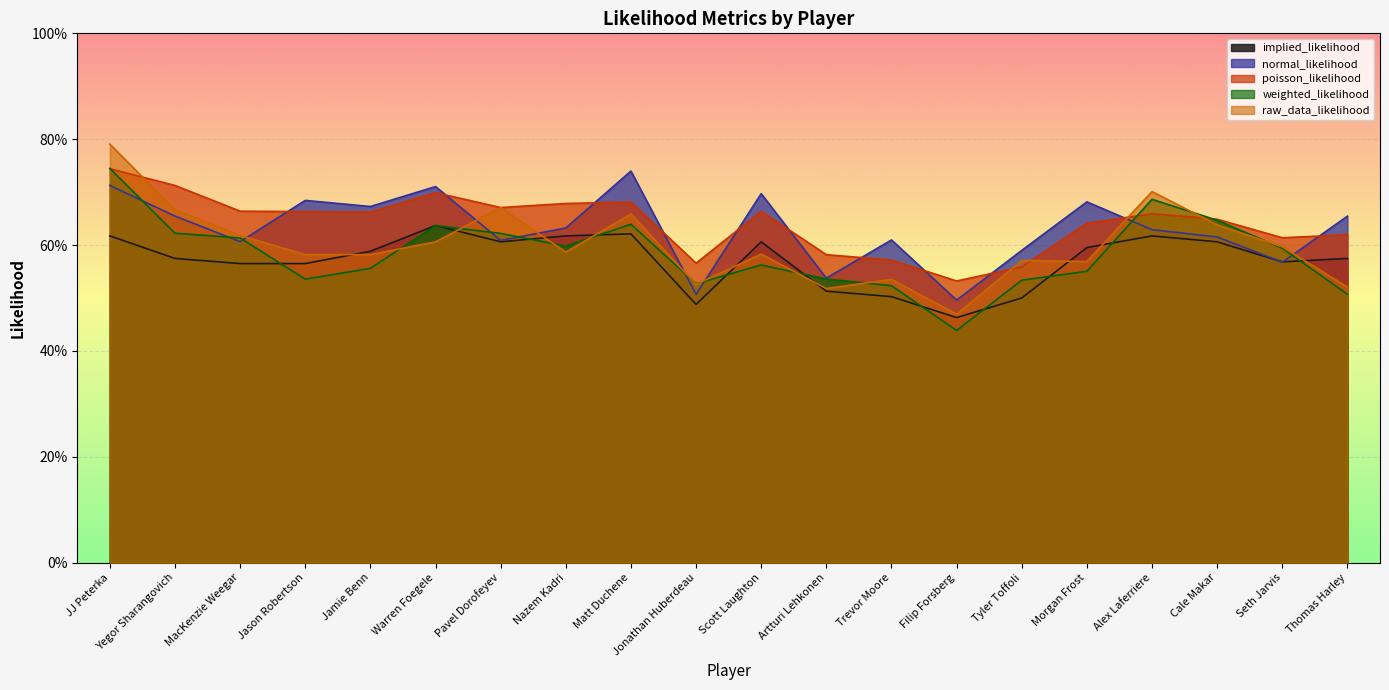

Where do raw_data_likelihood and weighted_likelihood first cross each other?

Jamie Benn and Warren Foegele